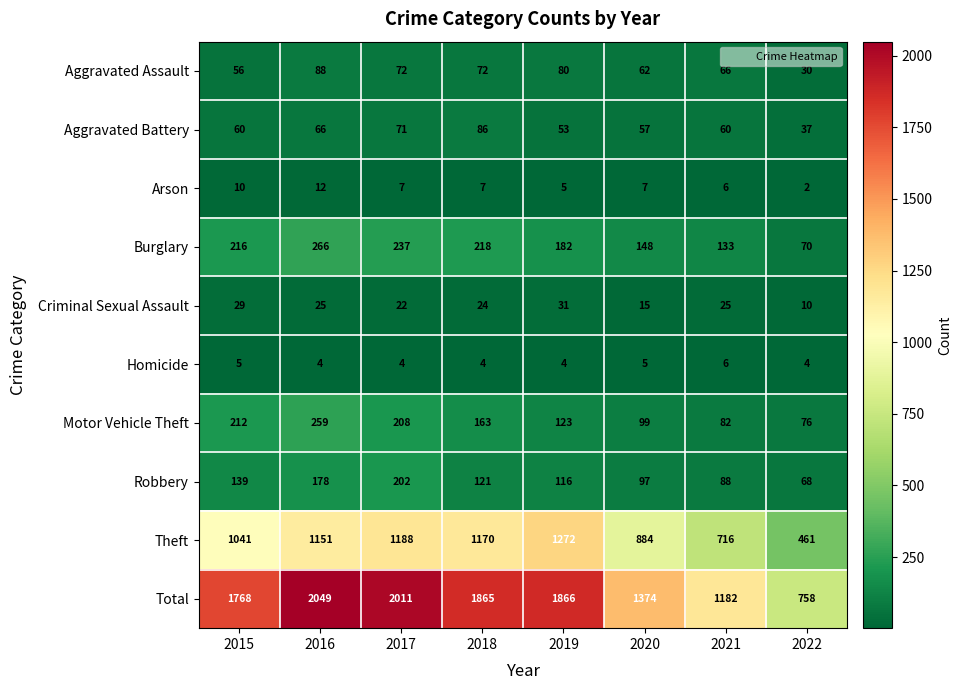

At which category is the sum across all series the highest?

2016